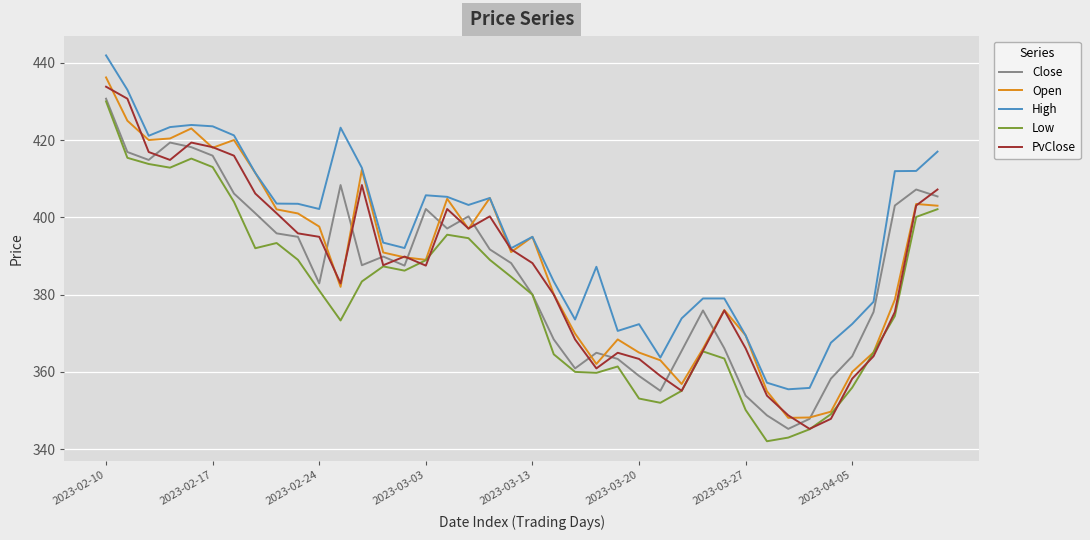

Which series has the largest total across all categories?

High